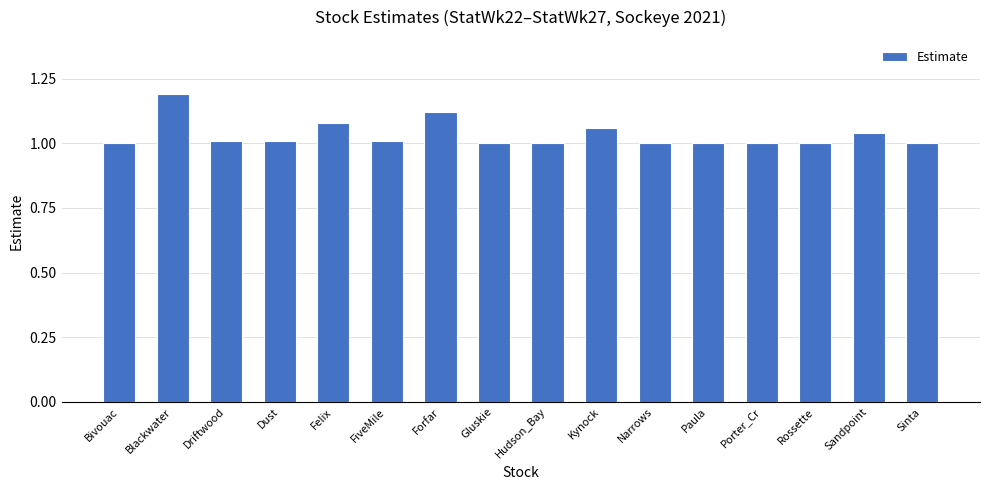

What is the value of the 2nd bar from the left?

1.2